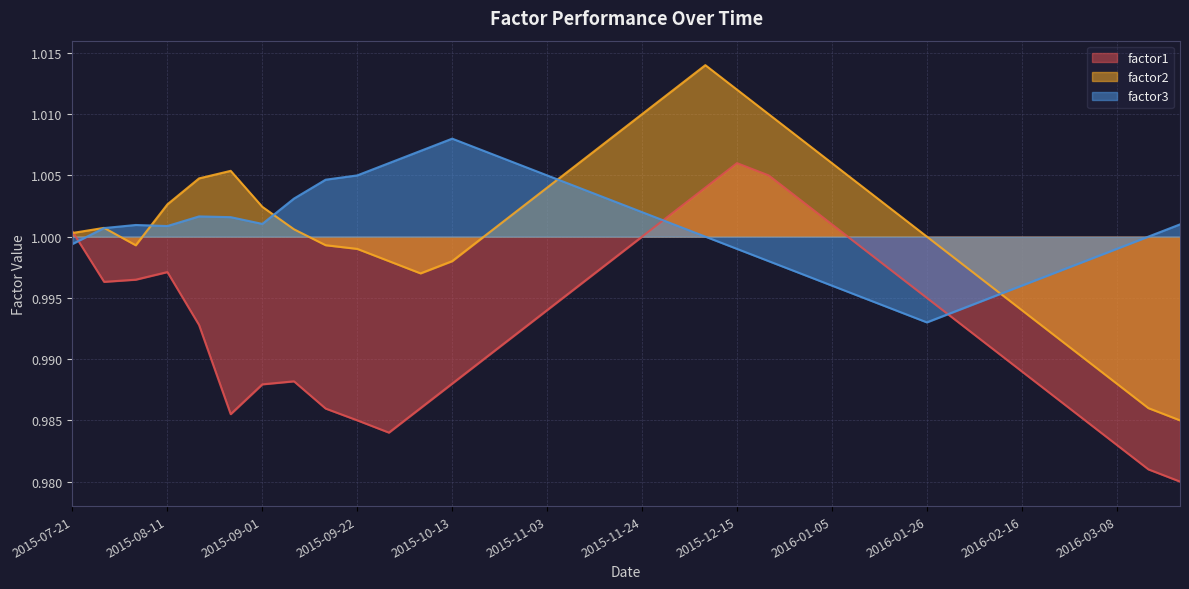

True or false: factor1 and factor3 intersect in this chart.

True